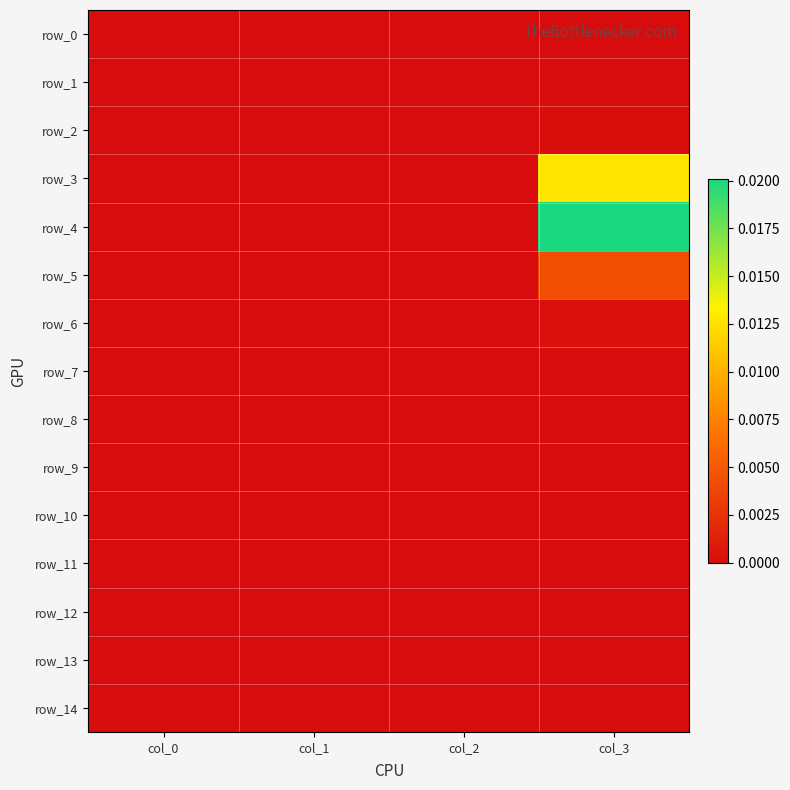

At which category is the sum across all series the highest?

col_3